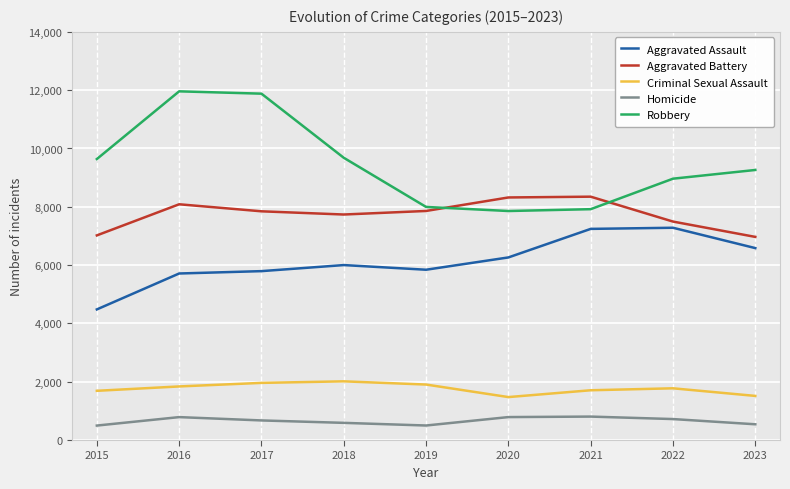

How many series are shown in this chart?

5